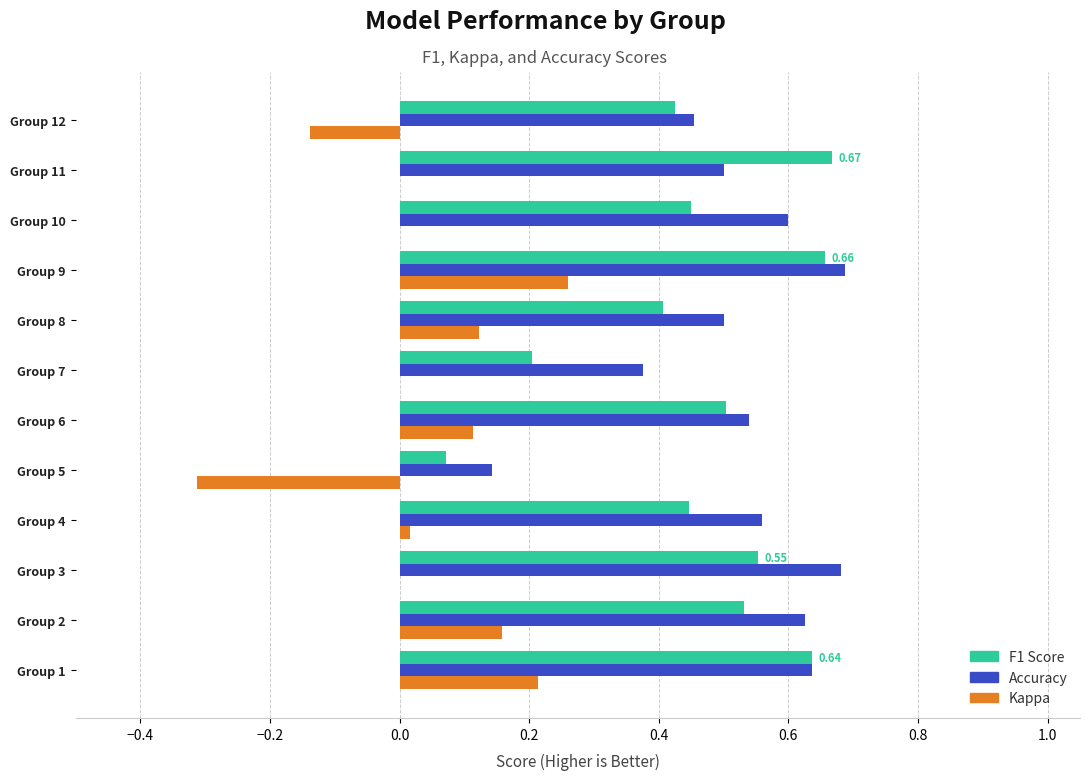

At which category is the sum across all series the highest?

Group 9